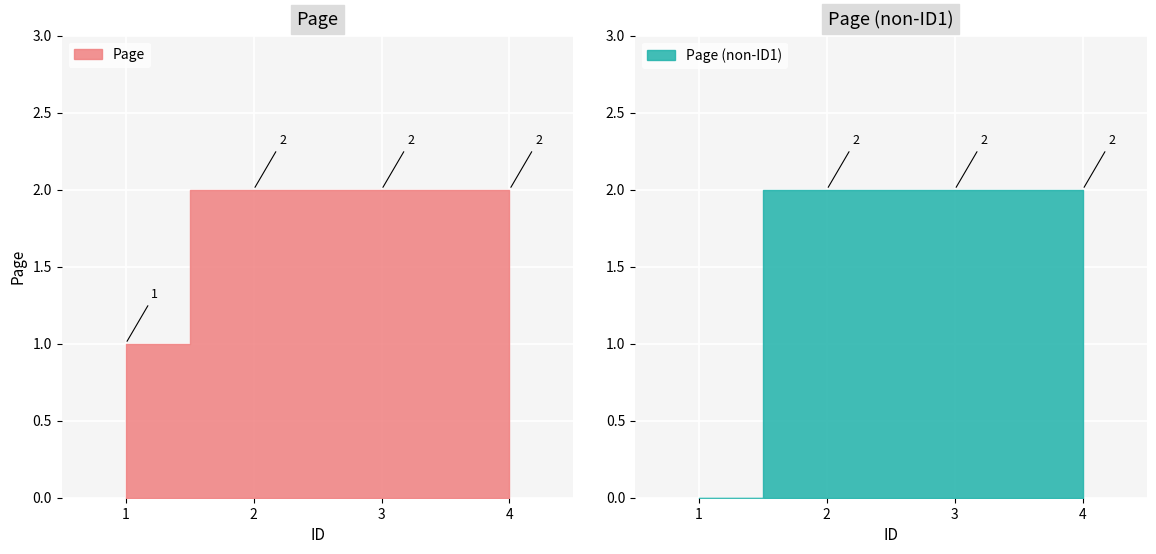

What is the value of the 3rd point from the left?

2